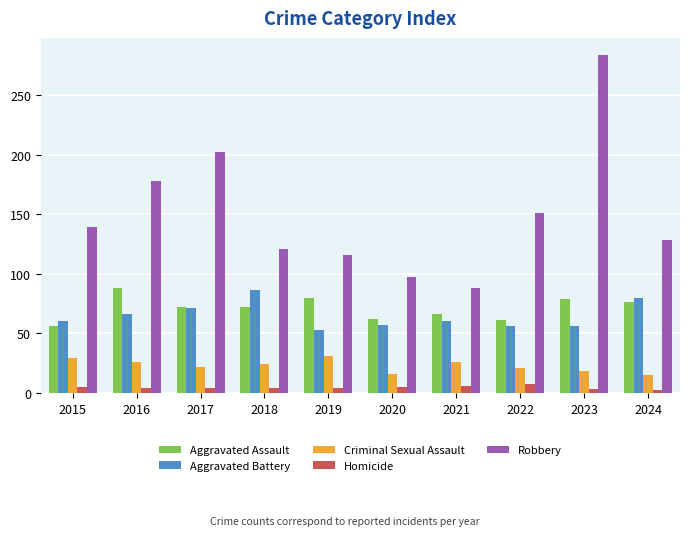

What is the smallest value displayed?

2